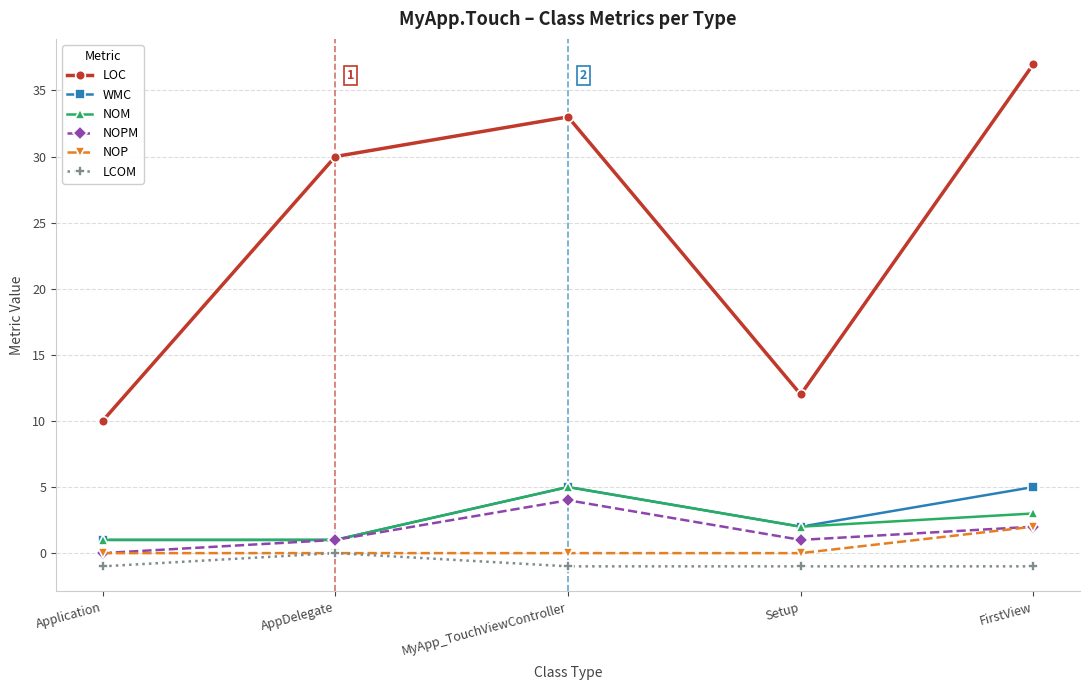

True or false: WMC has more than 0 interior local peaks.

True